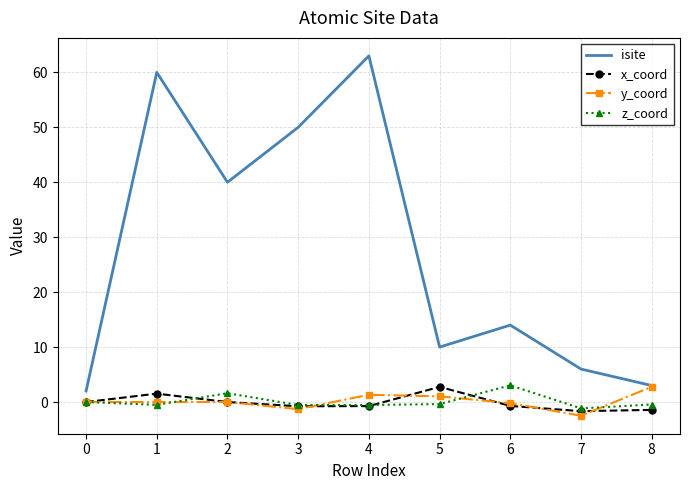

True or false: z_coord and isite intersect in this chart.

False